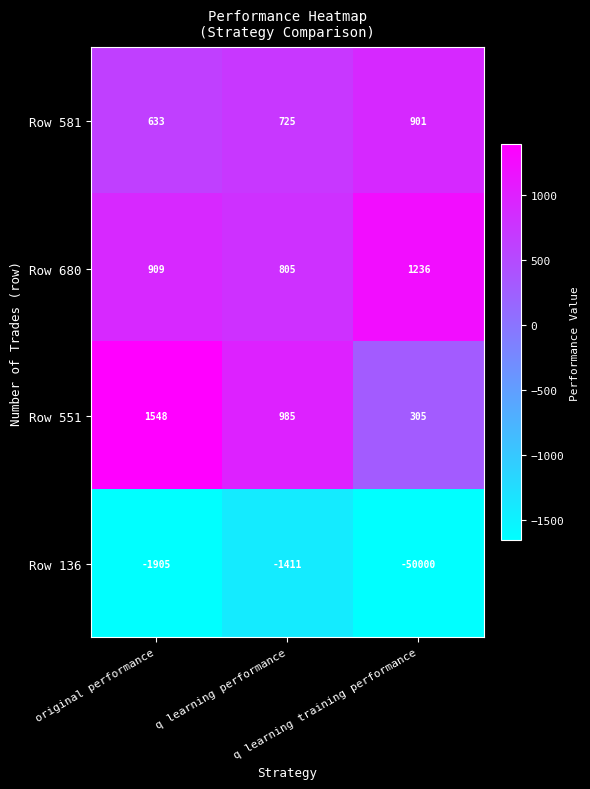

What is the difference between the maximum and minimum values in the Row 136 series?

48589